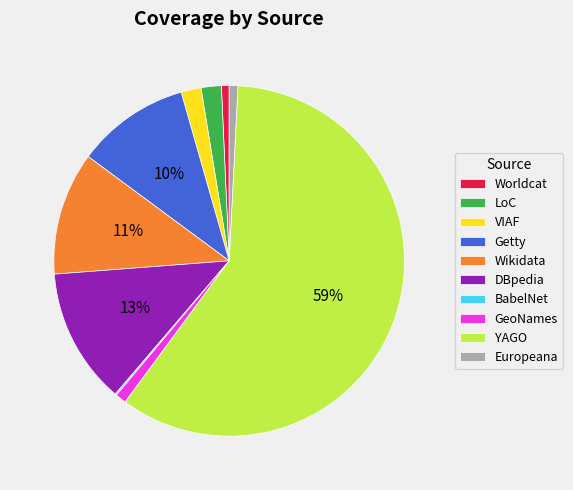

True or false: GeoNames accounts for 1% of the total.

True